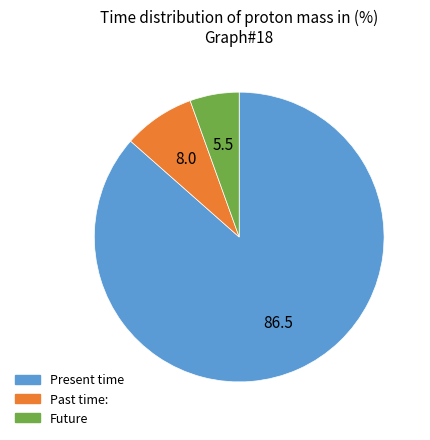

Does any single category account for the majority?

Yes